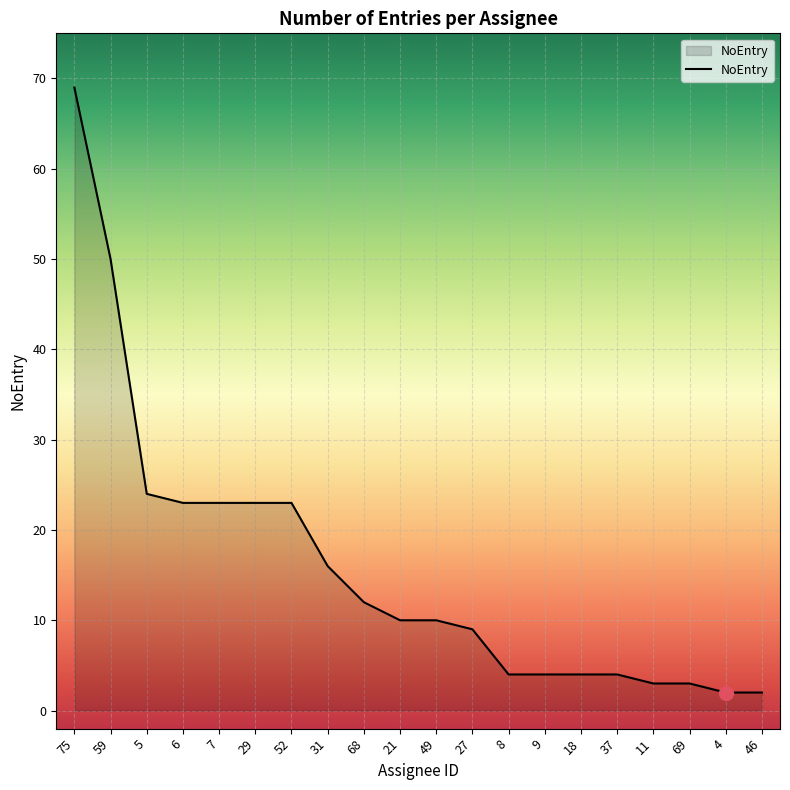

What is the average value?

16